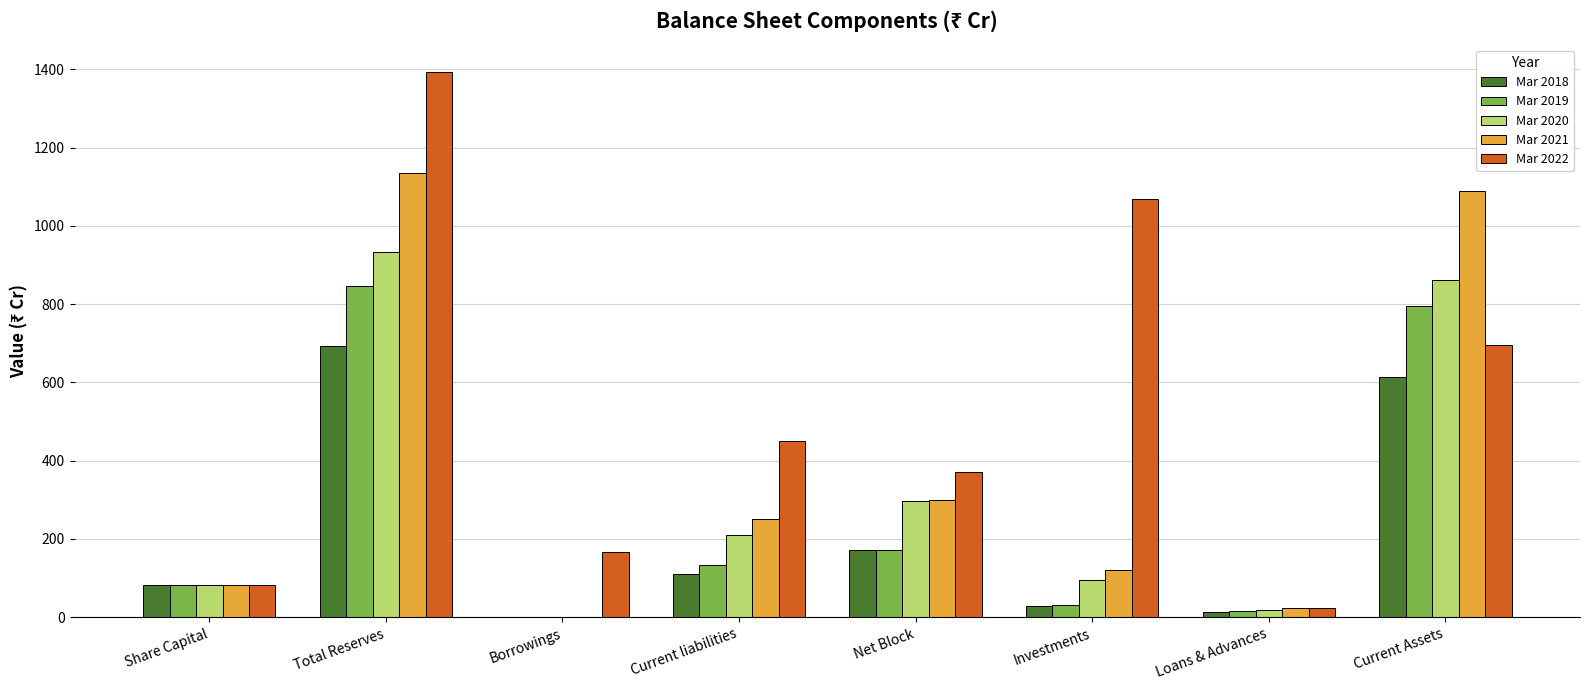

Is the value of Mar 2021 at Current liabilities greater than the value of Mar 2019 at Net Block?

Yes